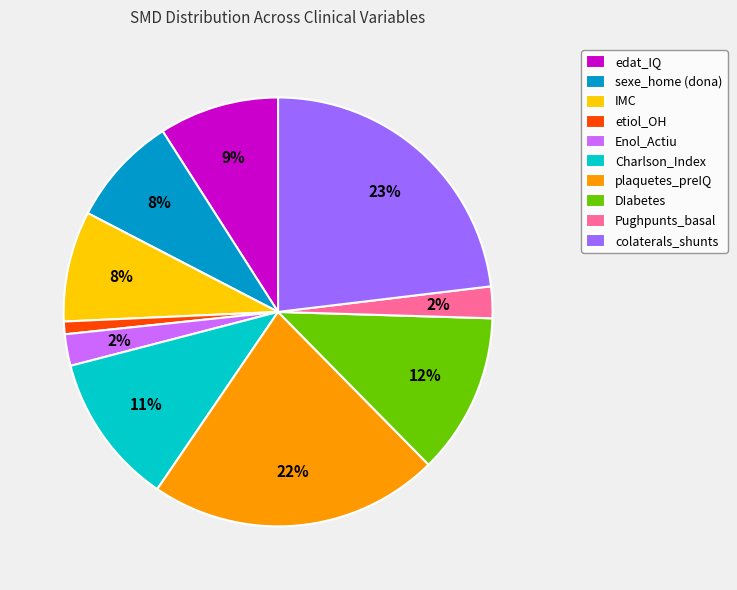

To the nearest percent, what is the difference between the colaterals_shunts and Pughpunts_basal slice percentages?

21%